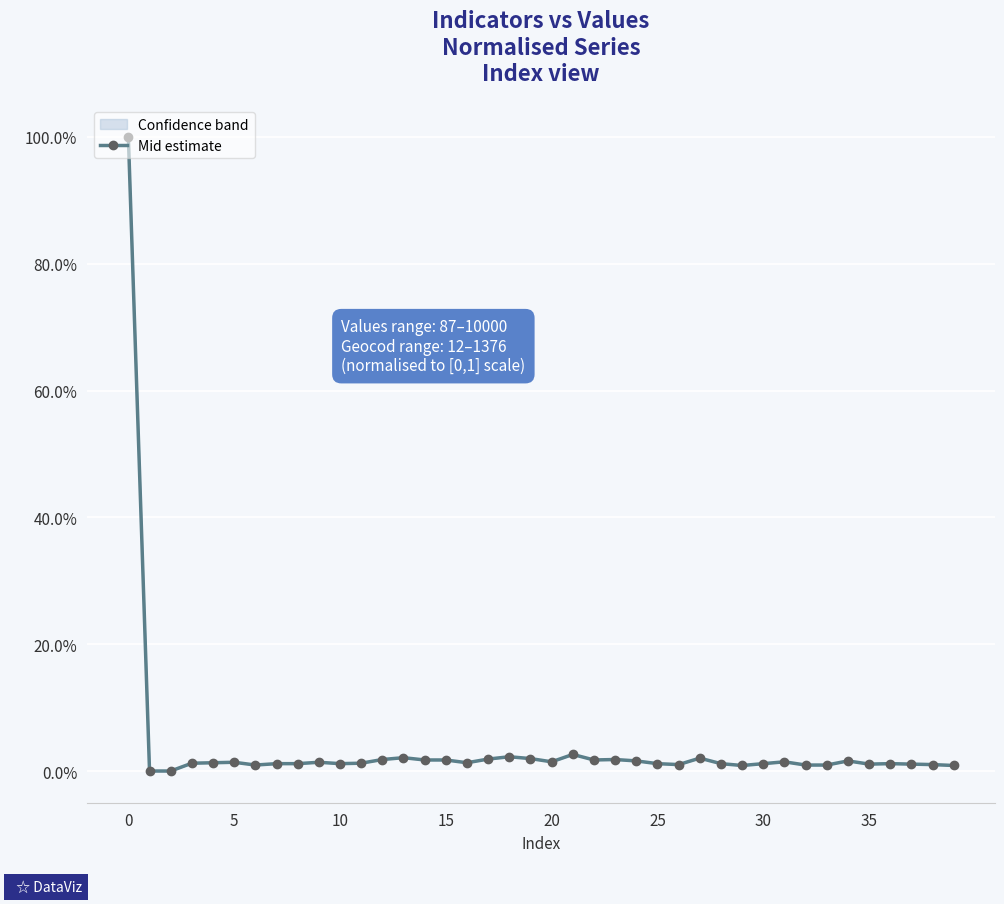

What is the difference between the maximum and minimum values?

1.0